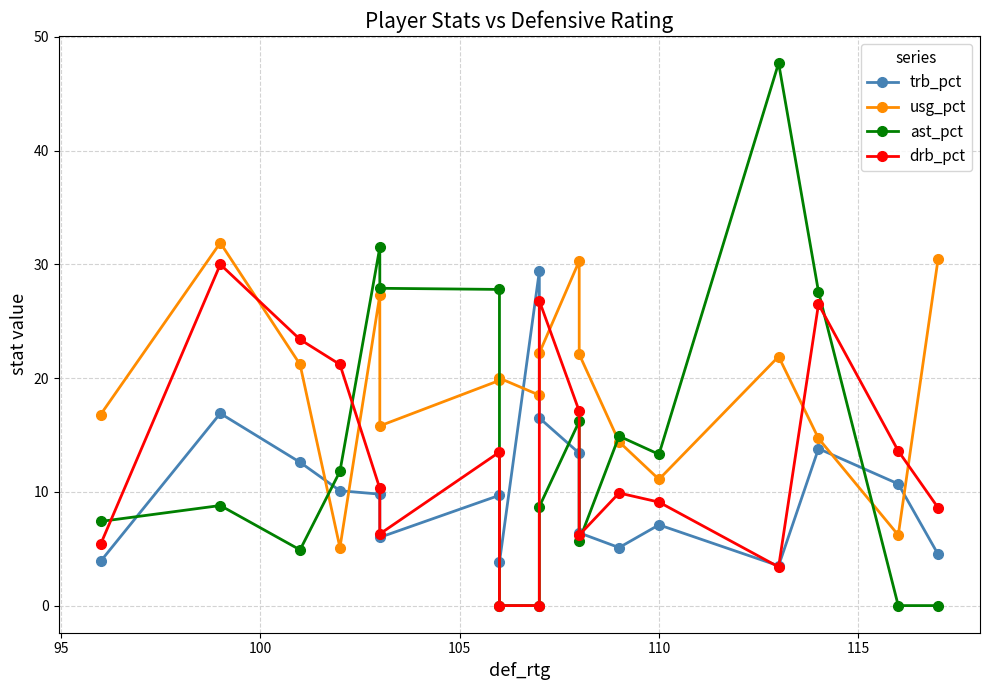

After their last crossing, which series has the higher values: trb_pct or usg_pct?

usg_pct